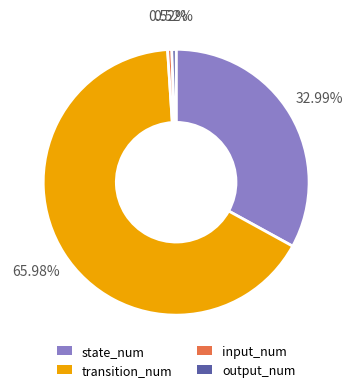

To the nearest percent, what portion does state_num represent?

33%